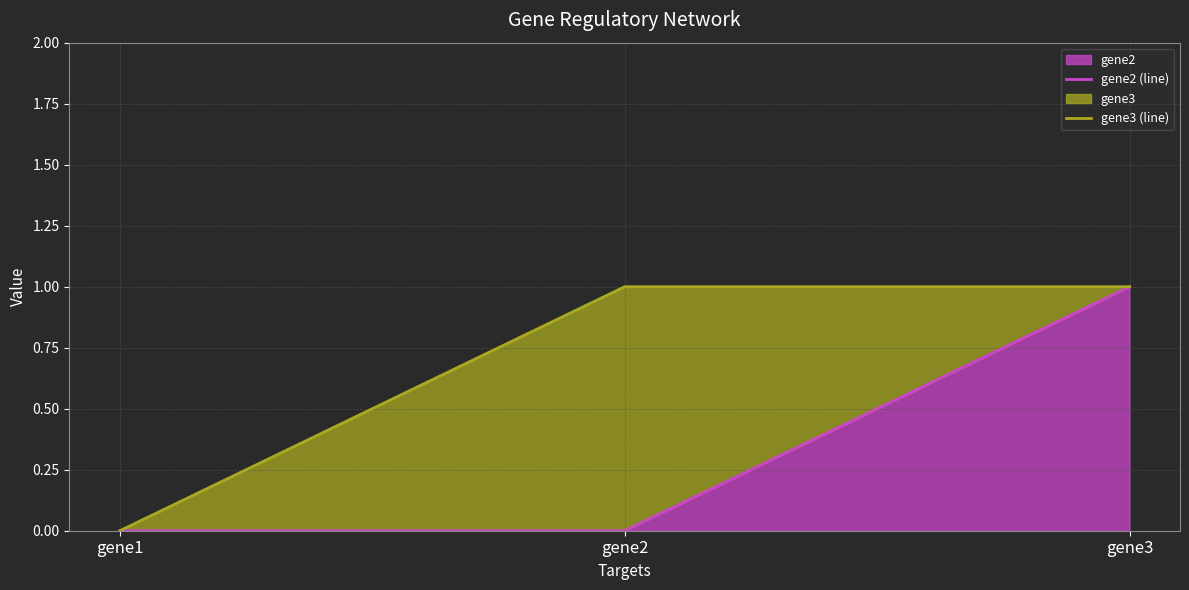

What is the sum of the gene3 (line) values at gene1 and gene2?

1